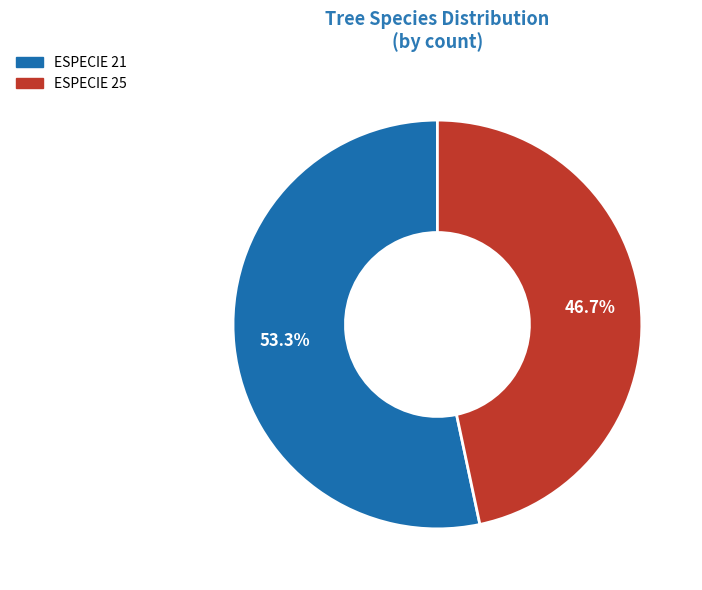

Is there any slice that represents more than half of the pie?

Yes